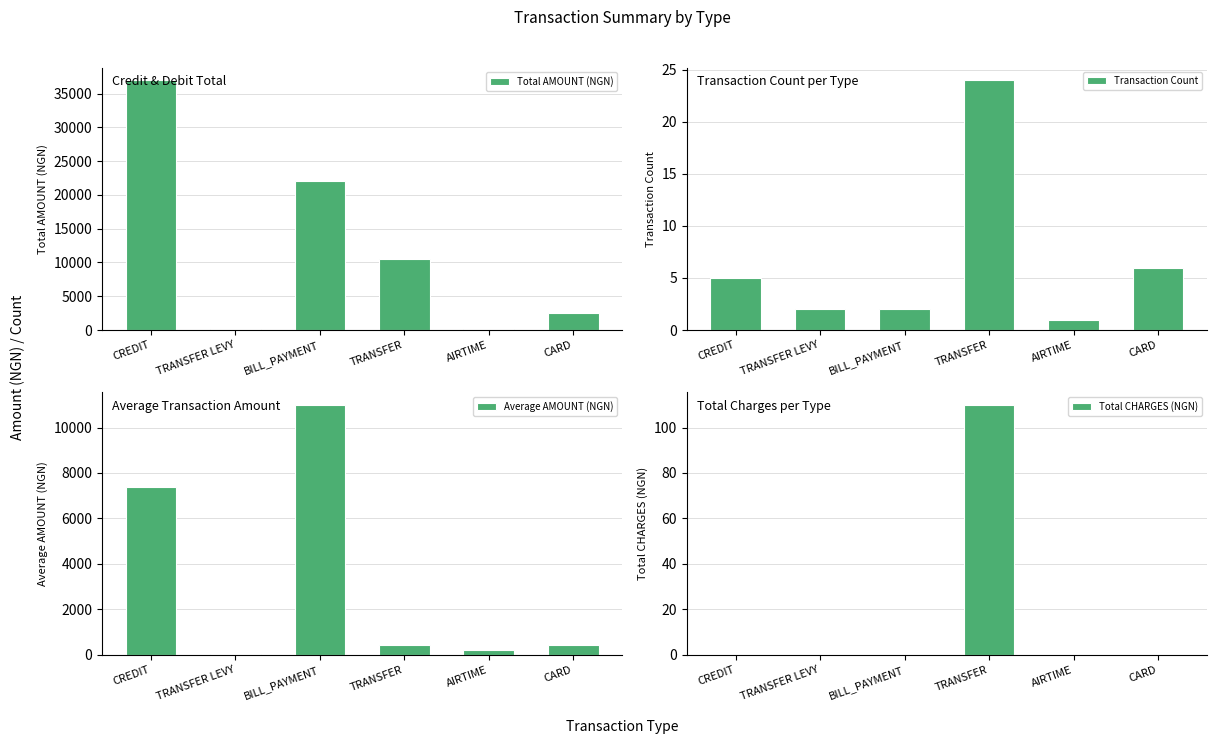

Which series has the largest total across all categories?

Total AMOUNT (NGN)